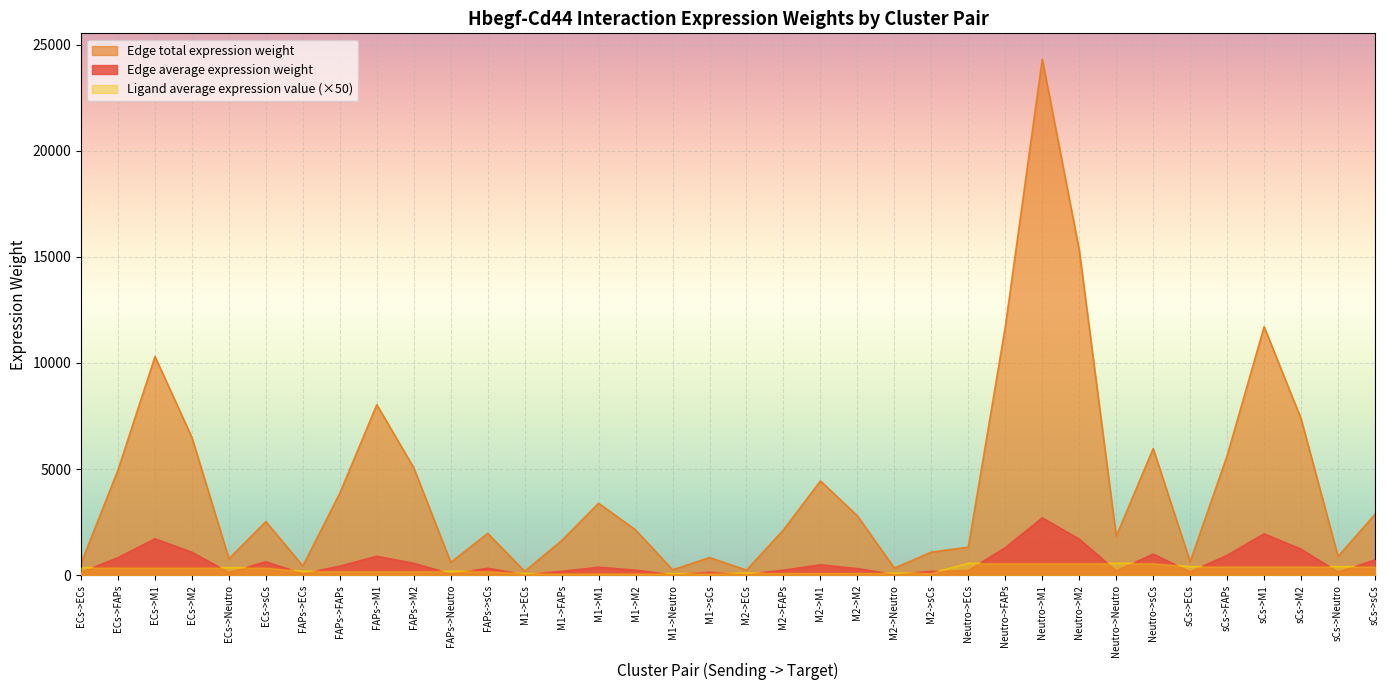

Which series has the largest range (max minus min)?

Edge total expression weight